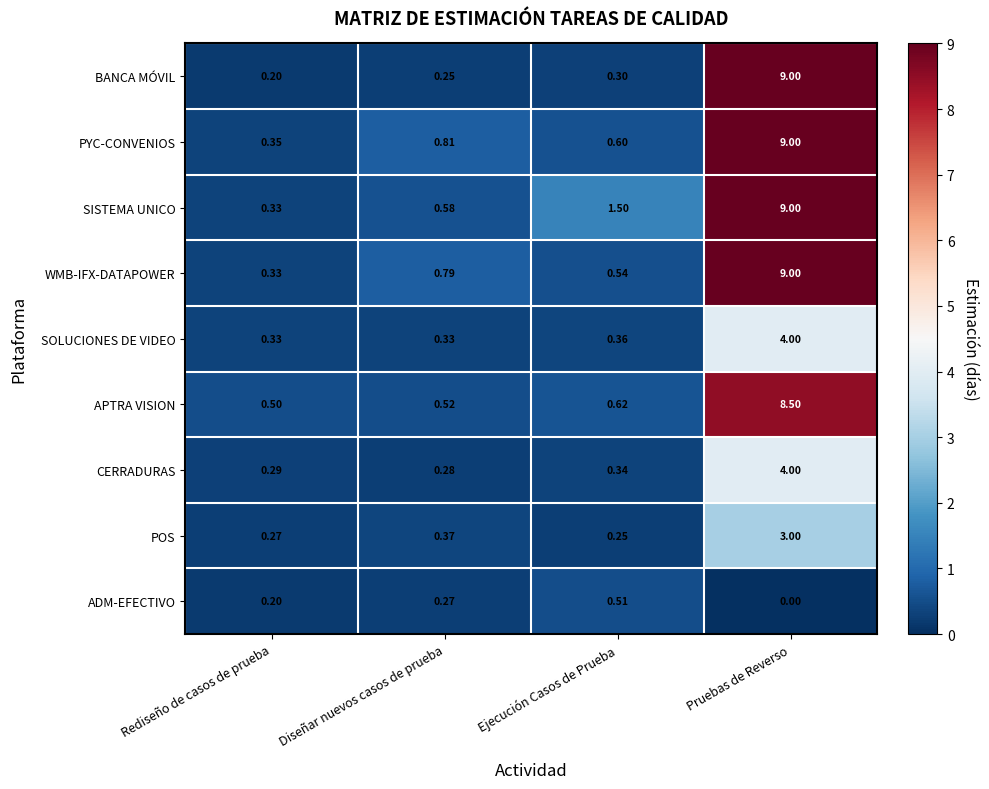

List the labels in order of APTRA VISION value, smallest first.

Rediseño de casos de prueba, Diseñar nuevos casos de prueba, Ejecución Casos de Prueba, Pruebas de Reverso